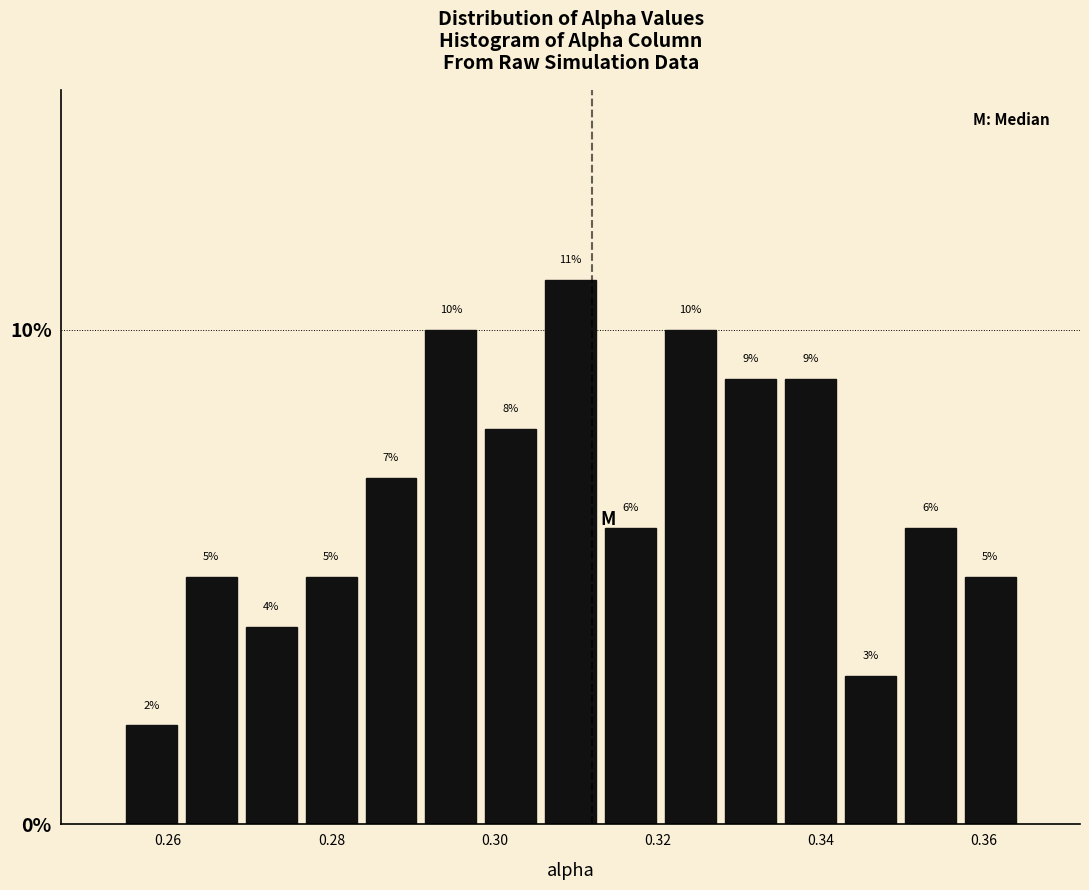

Read against the x-axis, roughly where is the centre of the tallest bar?

0.310